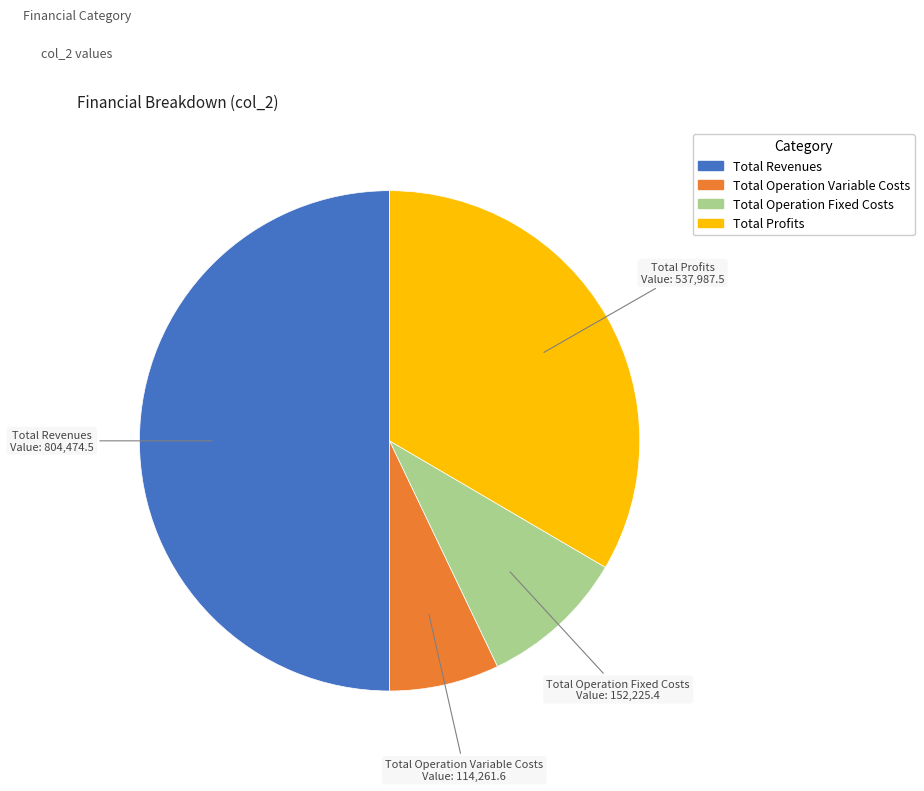

Rank the categories by value from highest to lowest.

Total Revenues, Total Profits, Total Operation Fixed Costs, Total Operation Variable Costs